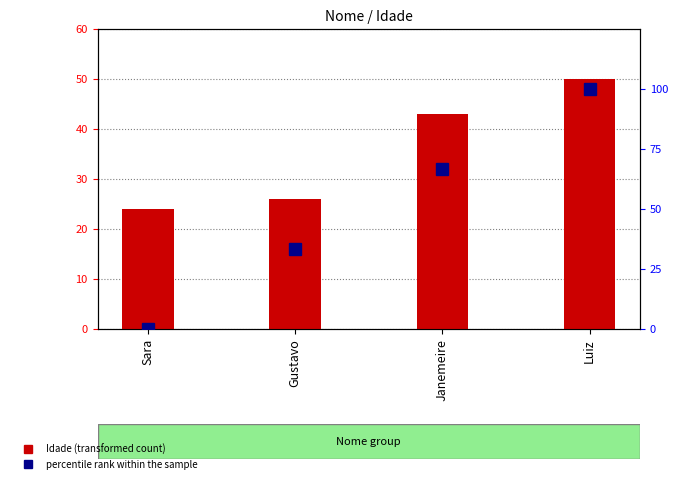

What is the approximate value of percentile rank within the sample at Gustavo?

33.3